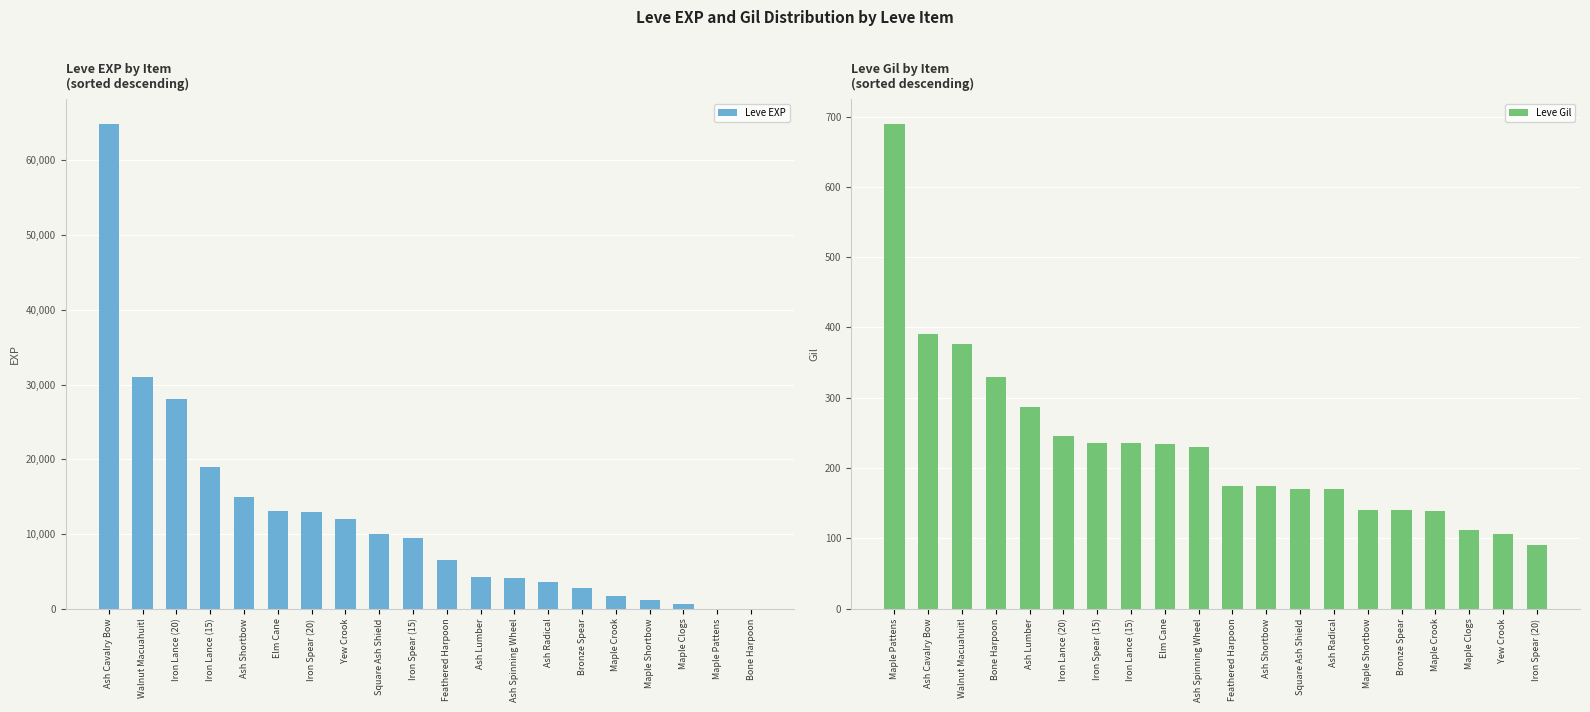

Reading left to right, what are all the values shown in this chart?

Leve EXP: 64910	31070	28010	18910	14920	13040	12960	12000	9990	9430	6560	4280	4110	3600	2790	1690	1160	630	1	1
Leve Gil: 690	391	377	330	287	245	236	236	235	230	174	174	170	170	140	140	139	112	107	91